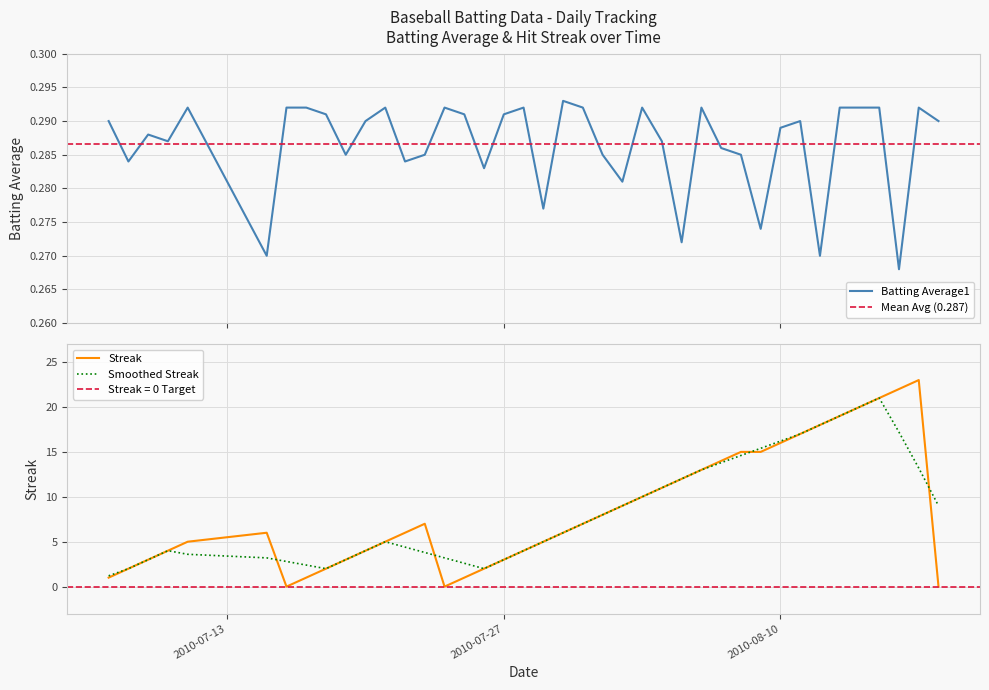

What is the highest value of the Streak series?

23.0